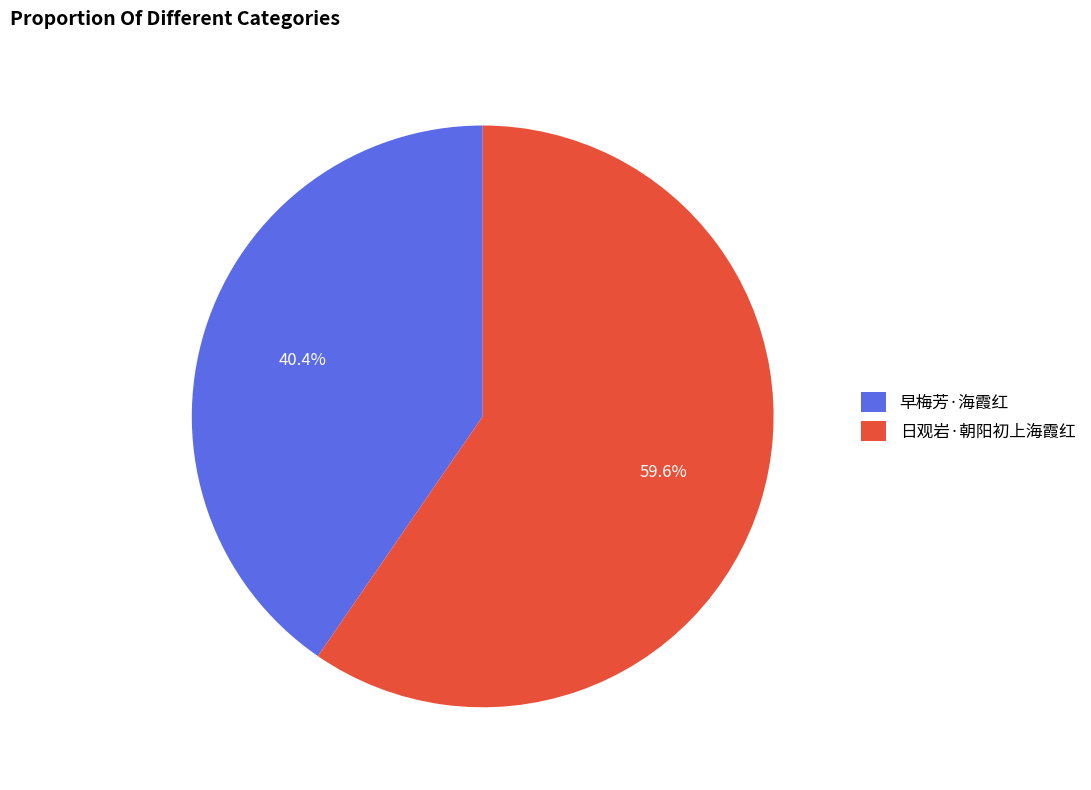

Is 早梅芳·海霞红 the majority of the pie?

No